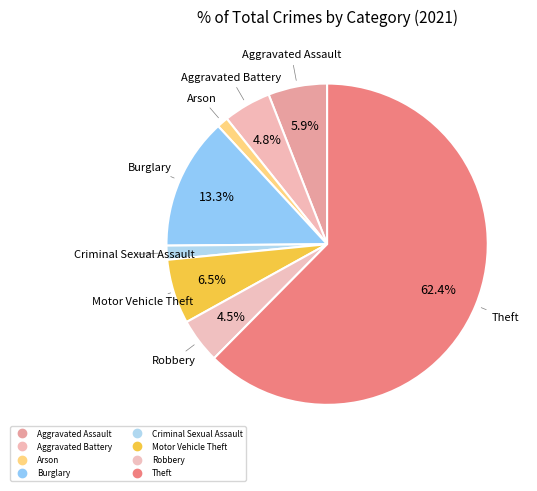

How many segments does this pie chart have?

8